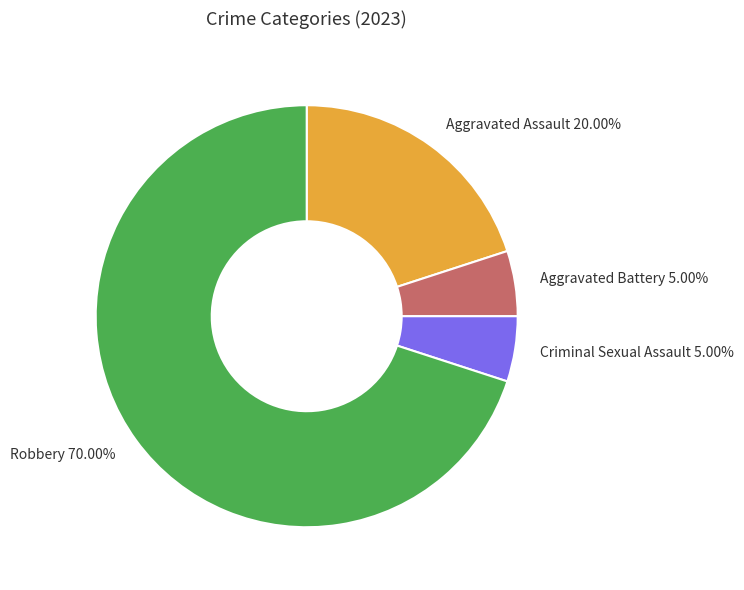

Which has a higher value, Robbery 70.00% or Aggravated Assault 20.00%?

Robbery 70.00%